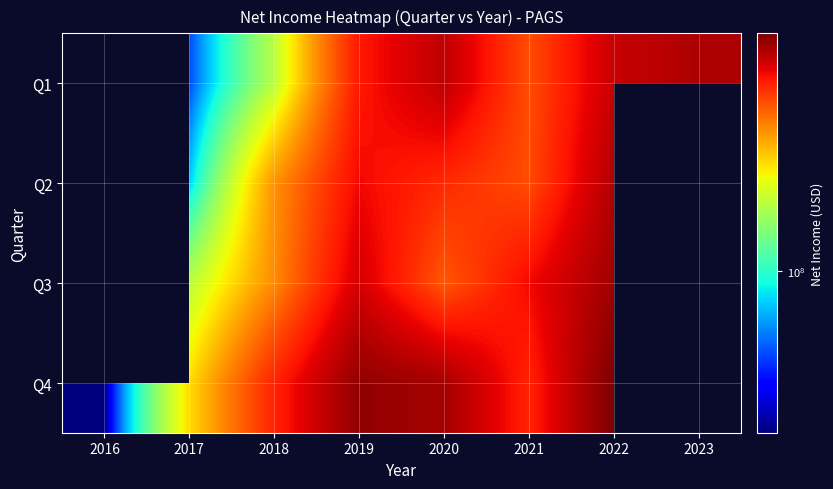

How many distinct data groups are displayed?

4